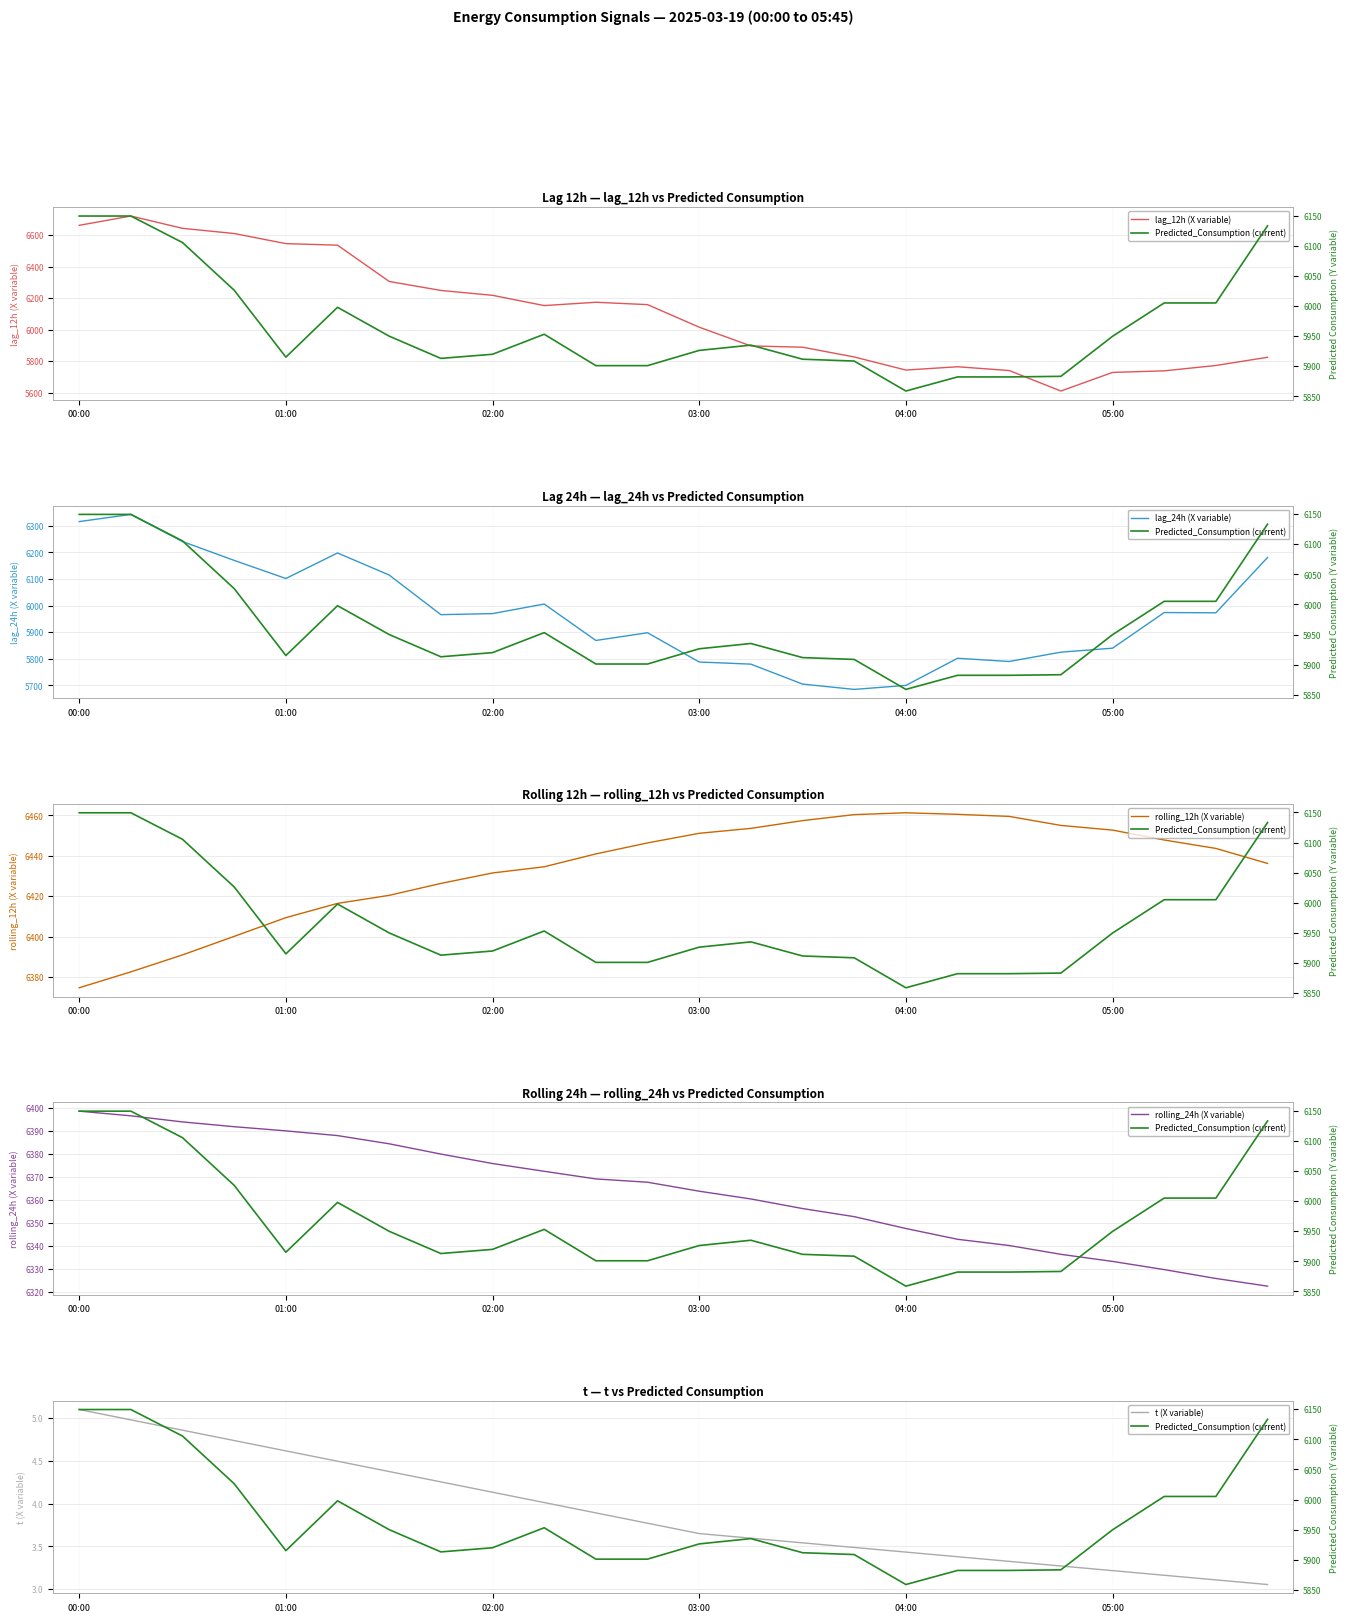

What is the minimum value for lag_24h (X variable)?

5685